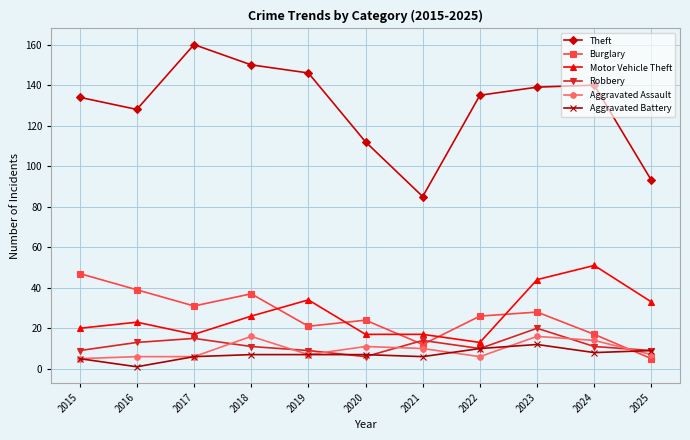

What is the difference between the Aggravated Assault values at 2019 and 2023?

9